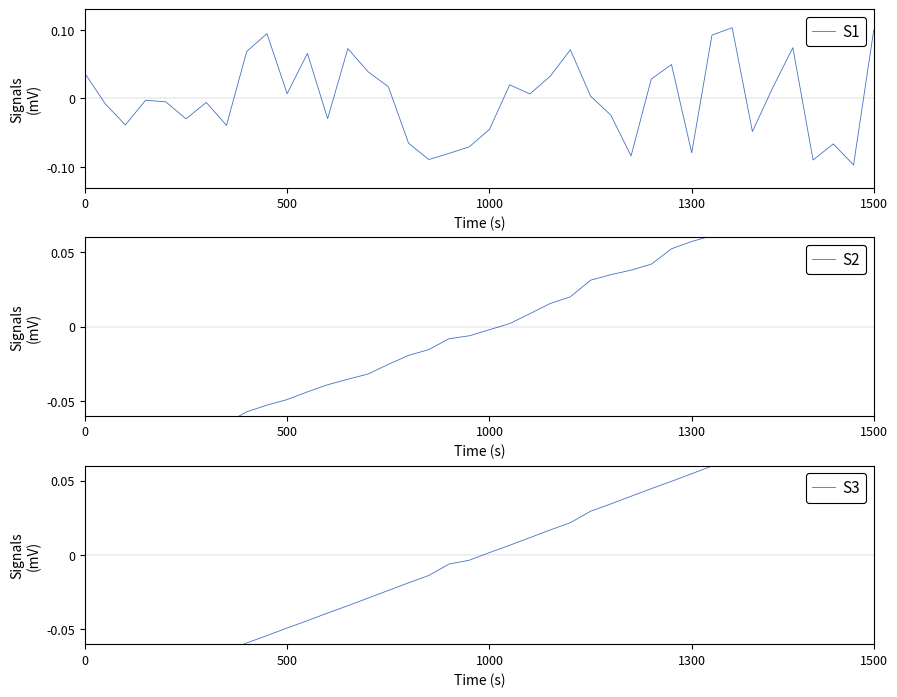

Is the value of S2 at 25 greater than the value of S1 at 35?

No